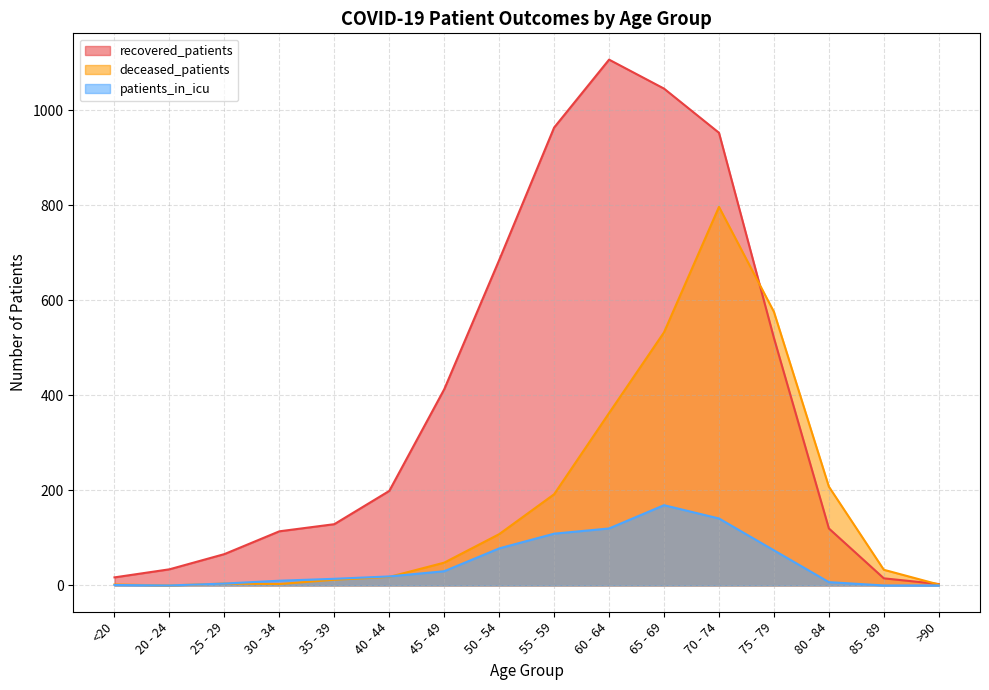

Where does the patients_in_icu series first go above 19?

45 - 49